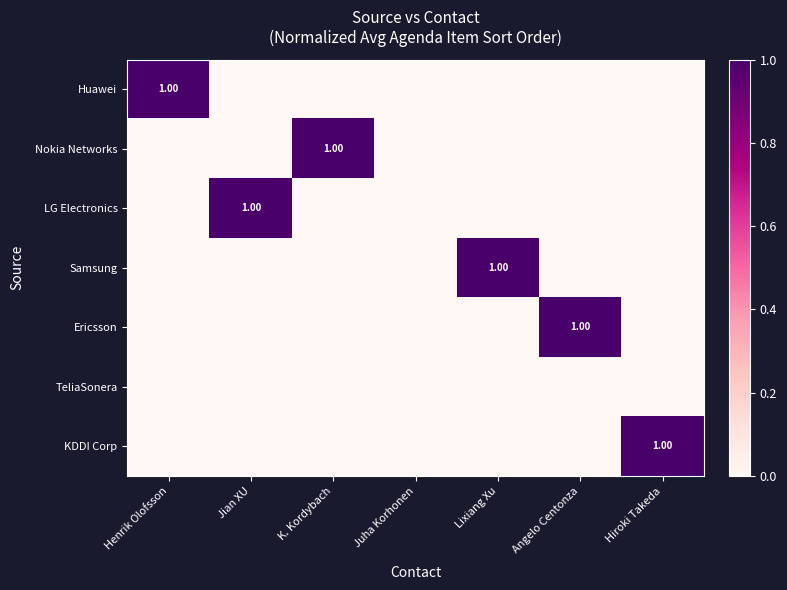

True or false: KDDI Corp has a value of 0 at Lixiang Xu.

True